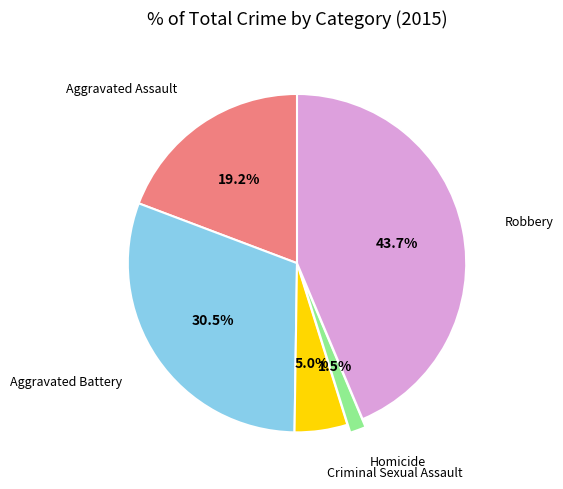

How many segments does this pie chart have?

5